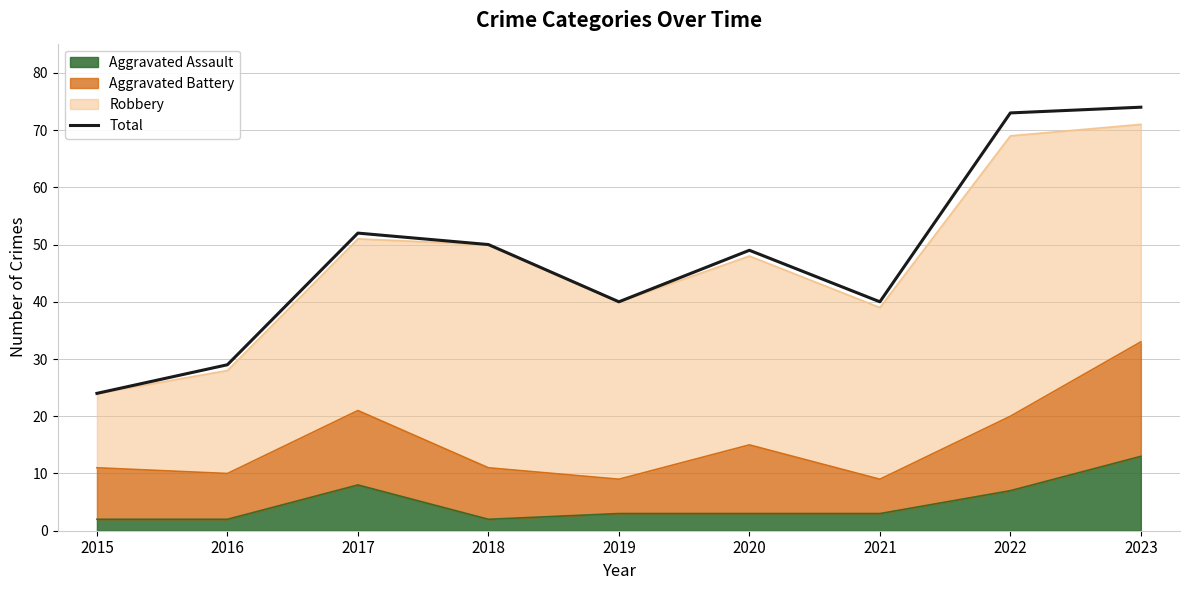

At which category does the data reach its first local valley?

2019